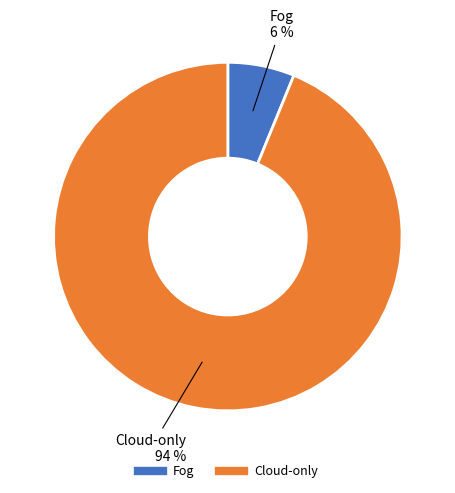

Do Cloud-only and Fog together represent more than half of the pie?

Yes